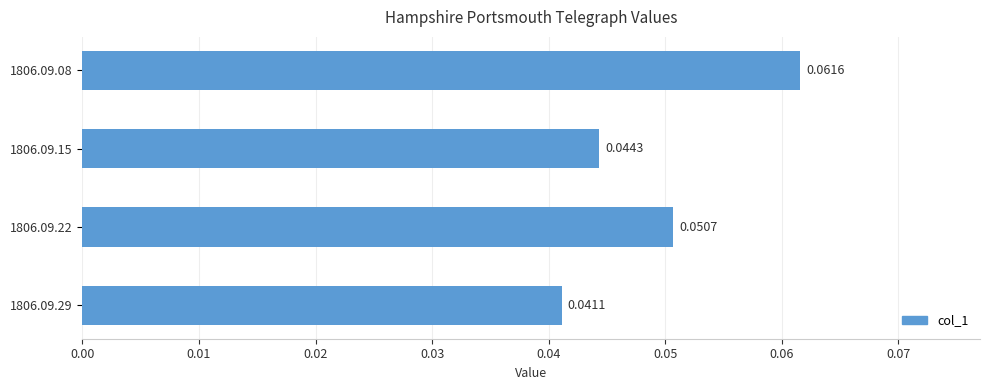

Rank the categories by value from lowest to highest.

1806.09.29, 1806.09.15, 1806.09.22, 1806.09.08